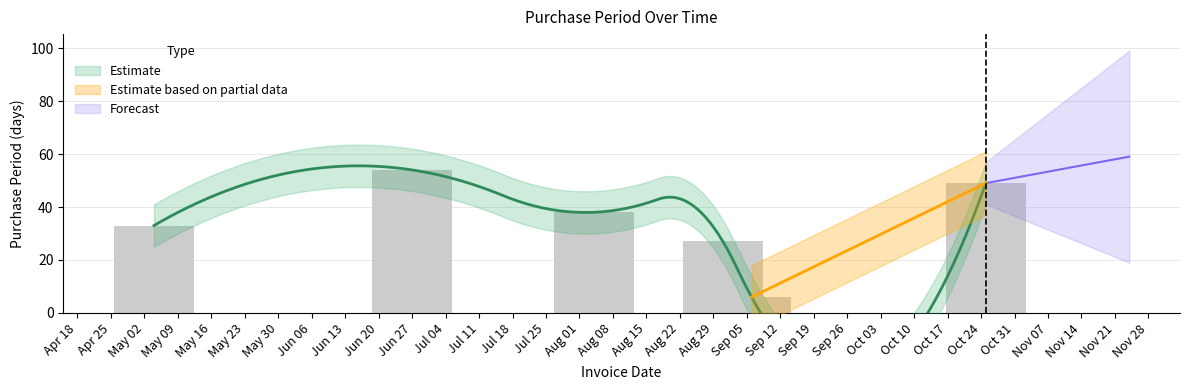

At which label is the value closest to 30?

May 02